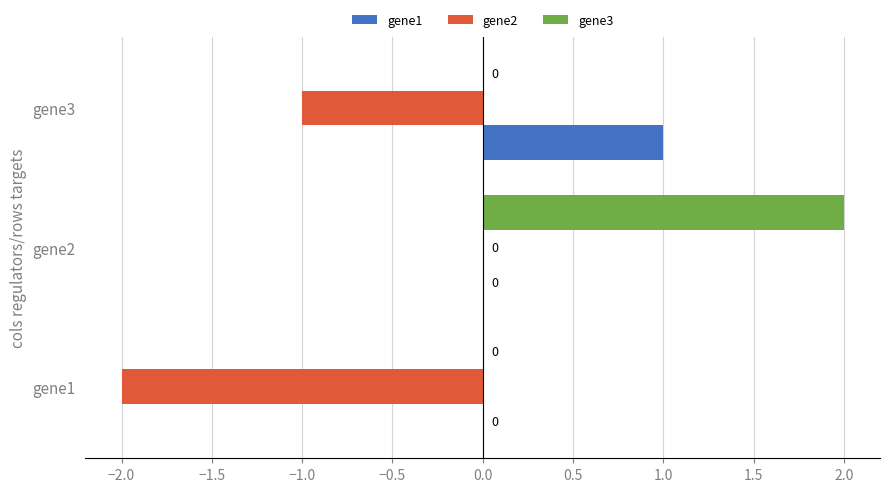

At which label does gene1 reach its peak?

gene3